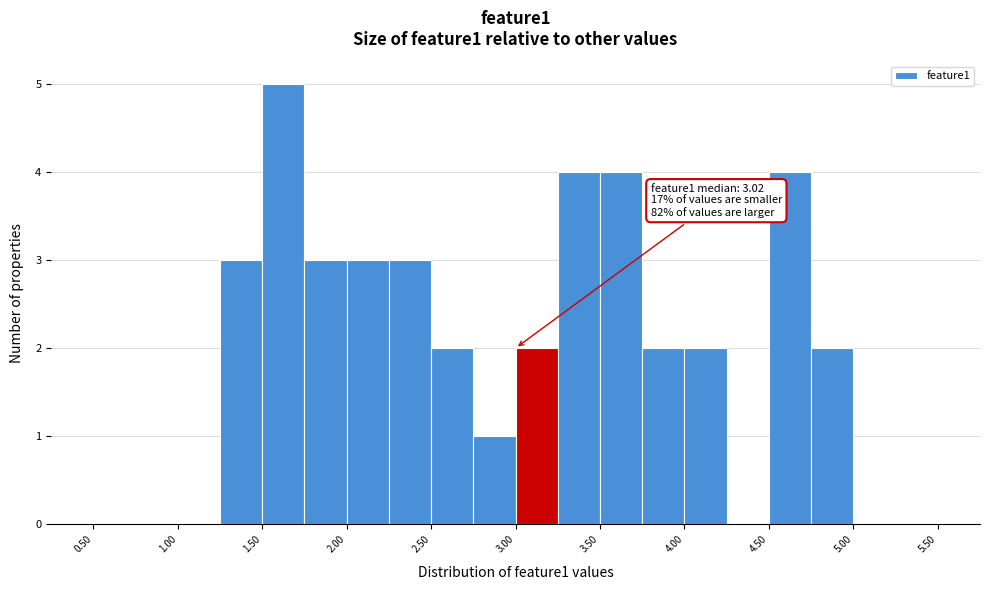

Over which range of the x-axis is the bar tallest?

1.50 to 1.75